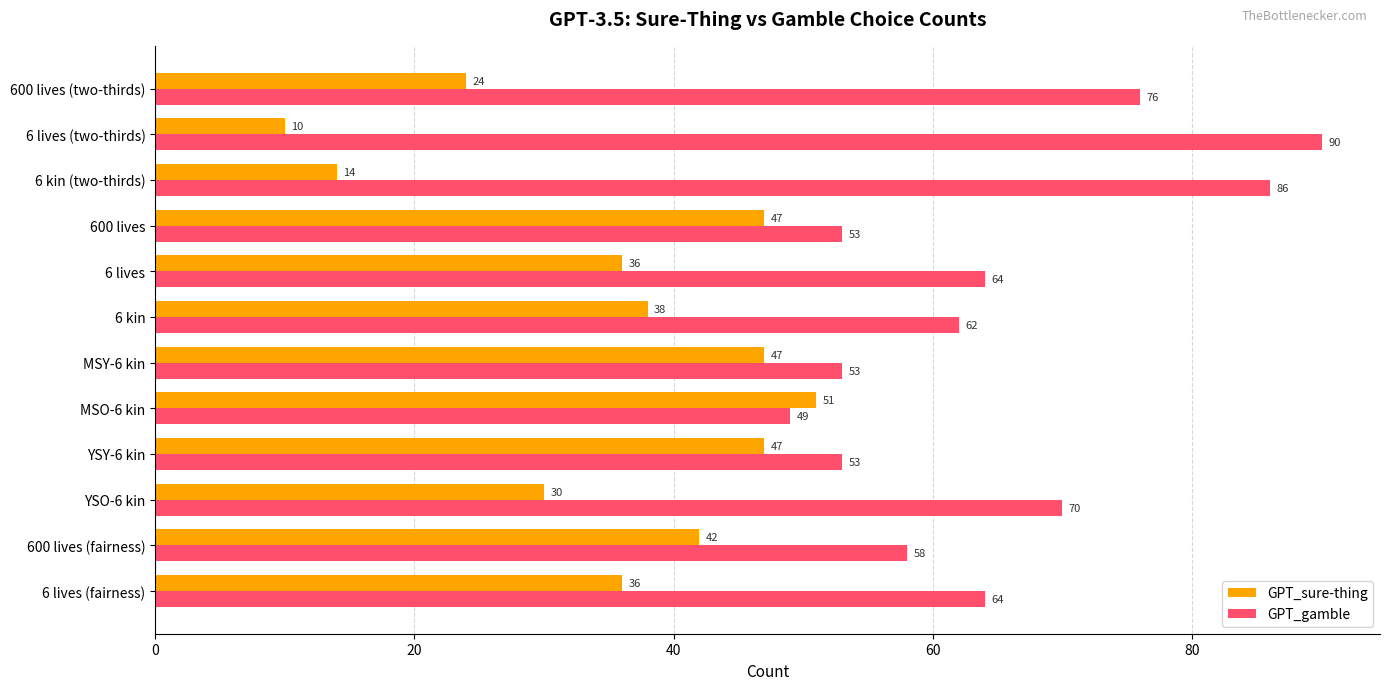

Which series has the largest total across all categories?

GPT_gamble